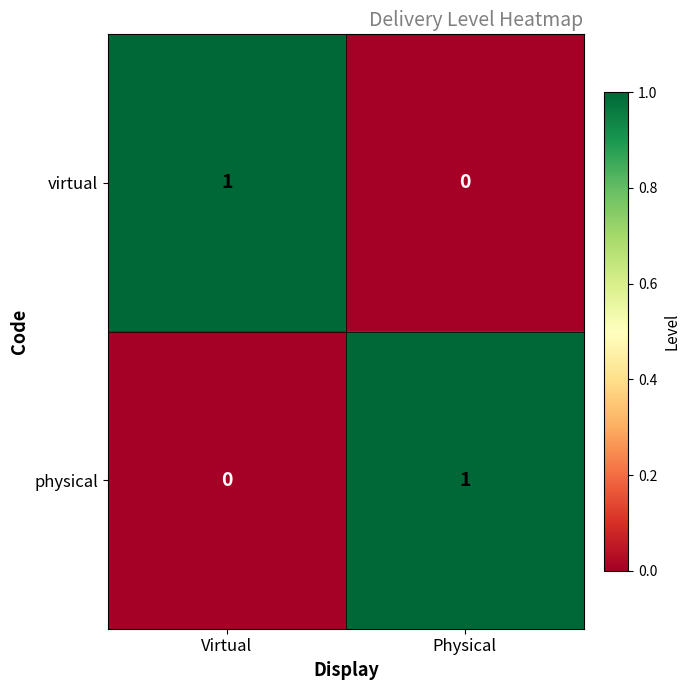

Which category has the lowest value in the physical series?

Virtual